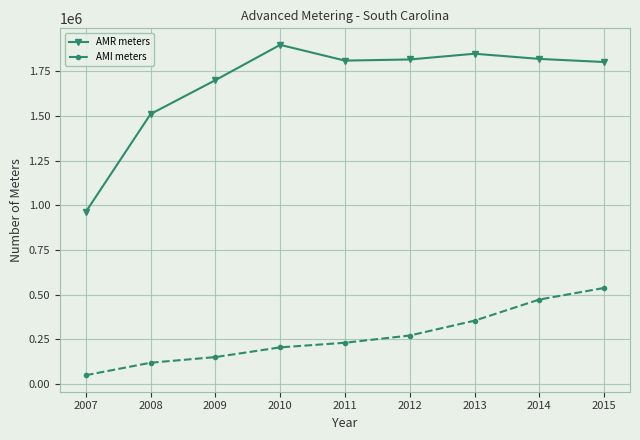

True or false: AMI meters has a value of 110043 at 2011.

False